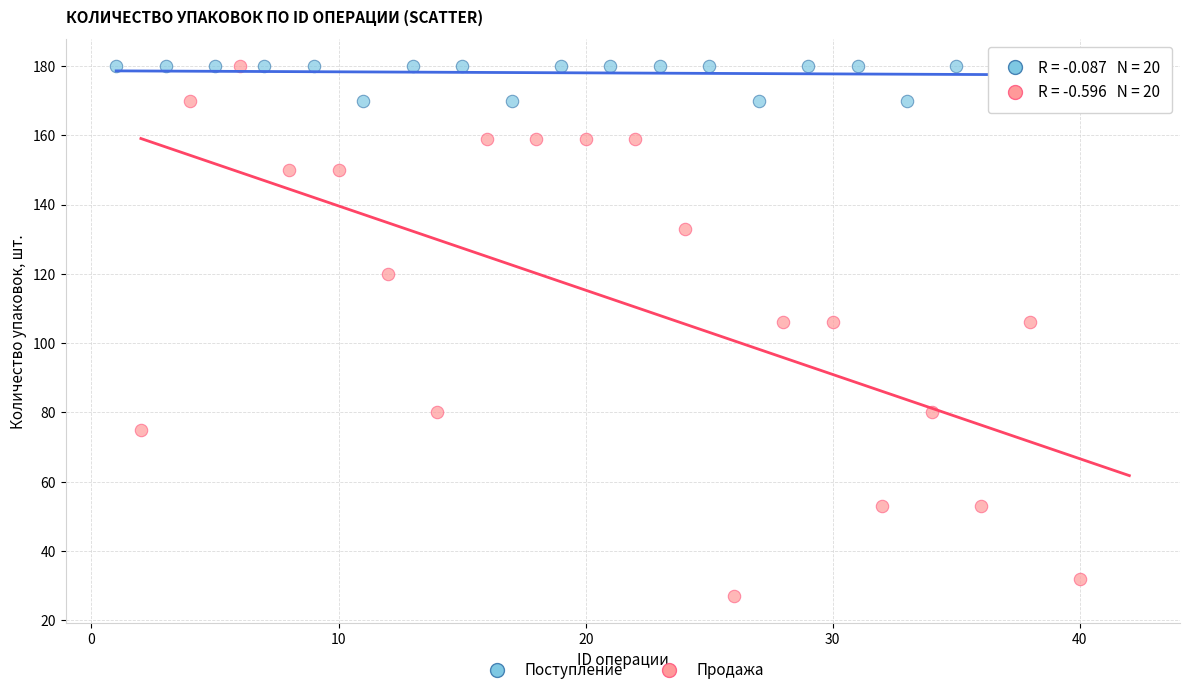

Which series contains the lowest Y value?

Продажа